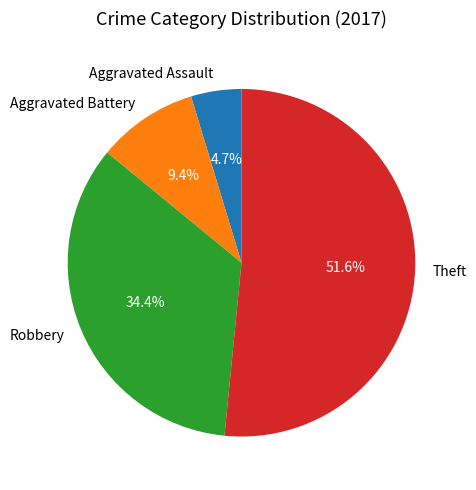

Which has a higher value, Theft or Aggravated Assault?

Theft